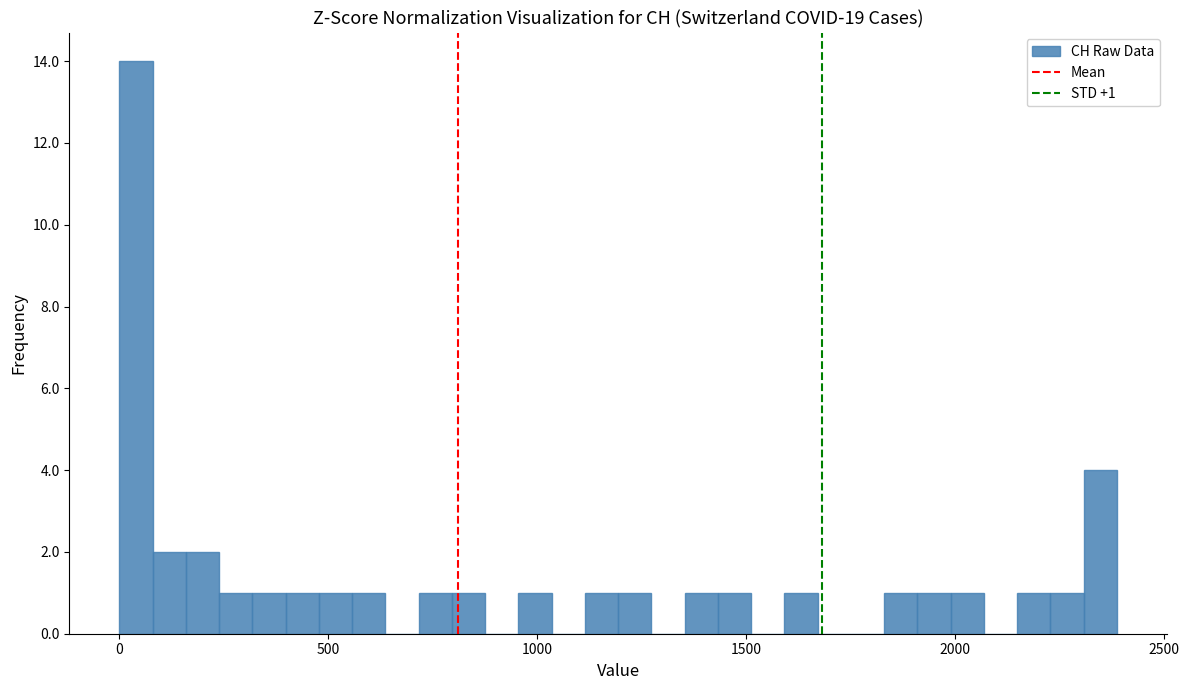

Read against the x-axis, roughly where is the centre of the tallest bar?

50